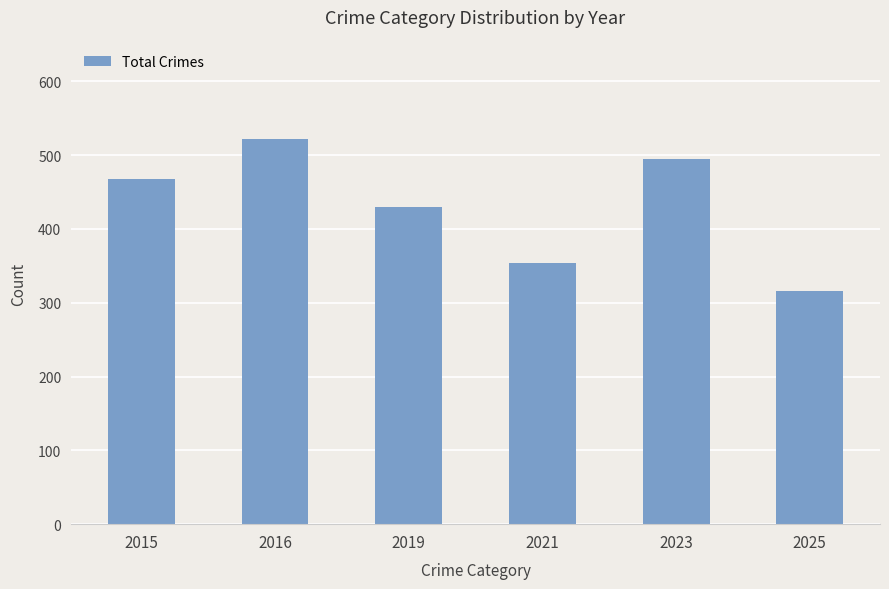

Which label corresponds to the smallest value in the chart?

2025